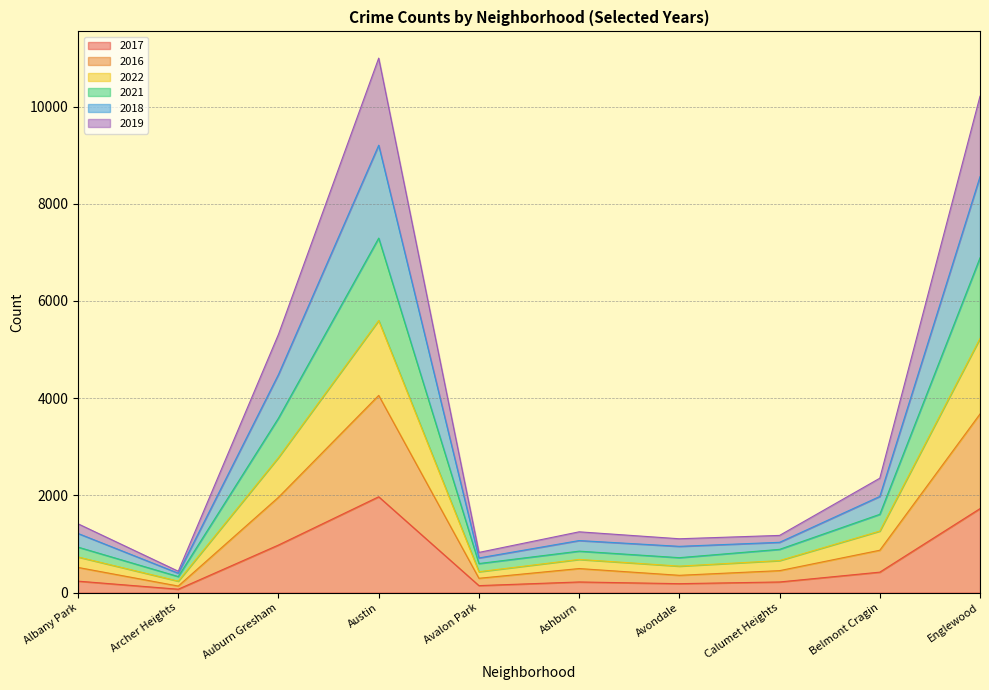

In 2021, how many points are lower than both neighbors (excluding endpoints)?

3